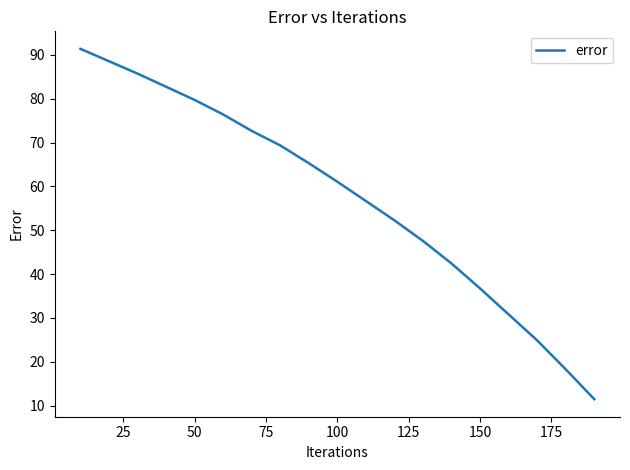

What is the greatest value displayed?

91.4